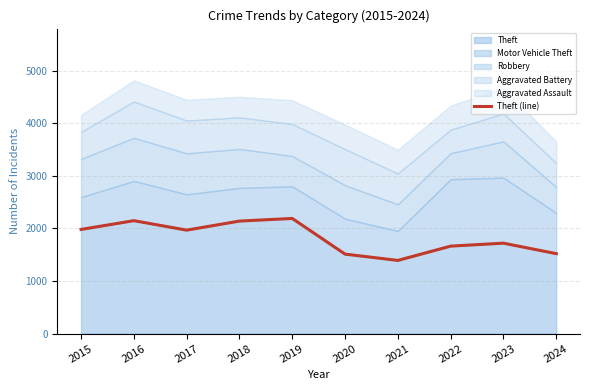

Reading right to left, extract all data points from this chart.

2024=1521	2023=1720	2022=1664	2021=1392	2020=1512	2019=2190	2018=2140	2017=1968	2016=2148	2015=1981